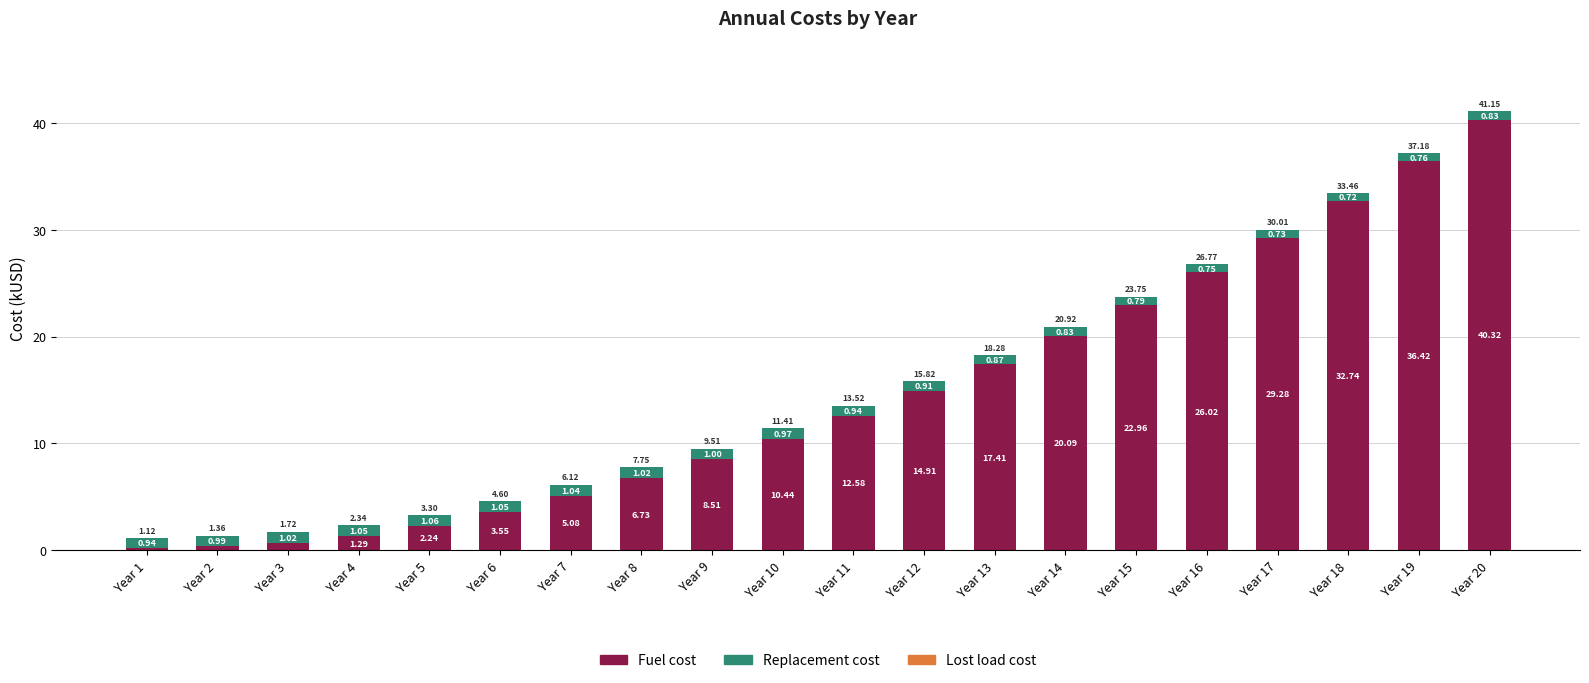

At which label does Fuel cost reach its minimum?

Year 1